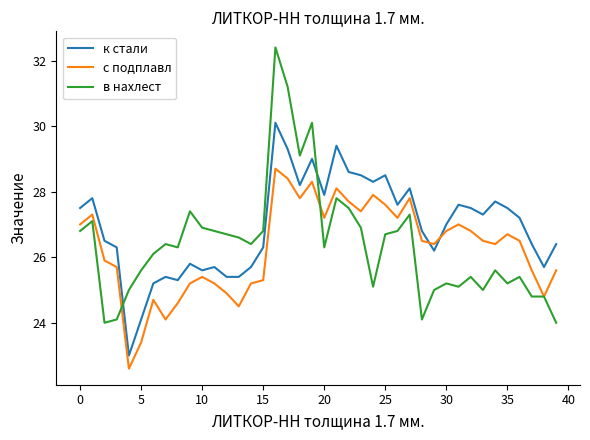

Reading left to right, what are all the values shown in this chart?

к стали: 27.5	27.8	26.5	26.3	23.0	24.1	25.2	25.4	25.3	25.8	25.6	25.7	25.4	25.4	25.7	26.3	30.1	29.3	28.2	29.0	27.9	29.4	28.6	28.5	28.3	28.5	27.6	28.1	26.8	26.2	27.0	27.6	27.5	27.3	27.7	27.5	27.2	26.4	25.7	26.4
с подплавл: 27.0	27.3	25.9	25.7	22.6	23.4	24.7	24.1	24.6	25.2	25.4	25.2	24.9	24.5	25.2	25.3	28.7	28.4	27.8	28.3	27.2	28.1	27.7	27.4	27.9	27.6	27.2	27.8	26.5	26.4	26.8	27.0	26.8	26.5	26.4	26.7	26.5	25.6	24.8	25.6
в нахлест: 26.8	27.1	24.0	24.1	25.0	25.6	26.1	26.4	26.3	27.4	26.9	26.8	26.7	26.6	26.4	26.8	32.4	31.2	29.1	30.1	26.3	27.8	27.5	26.9	25.1	26.7	26.8	27.3	24.1	25.0	25.2	25.1	25.4	25.0	25.6	25.2	25.4	24.8	24.8	24.0